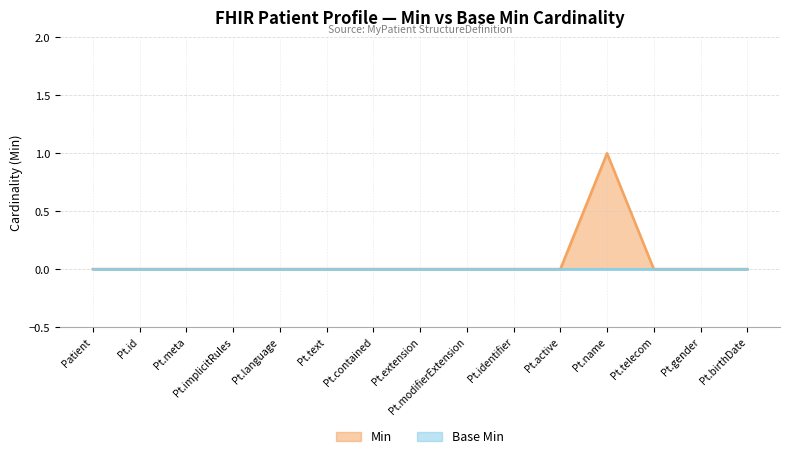

True or false: there are more than 1 points higher than both neighbors.

False